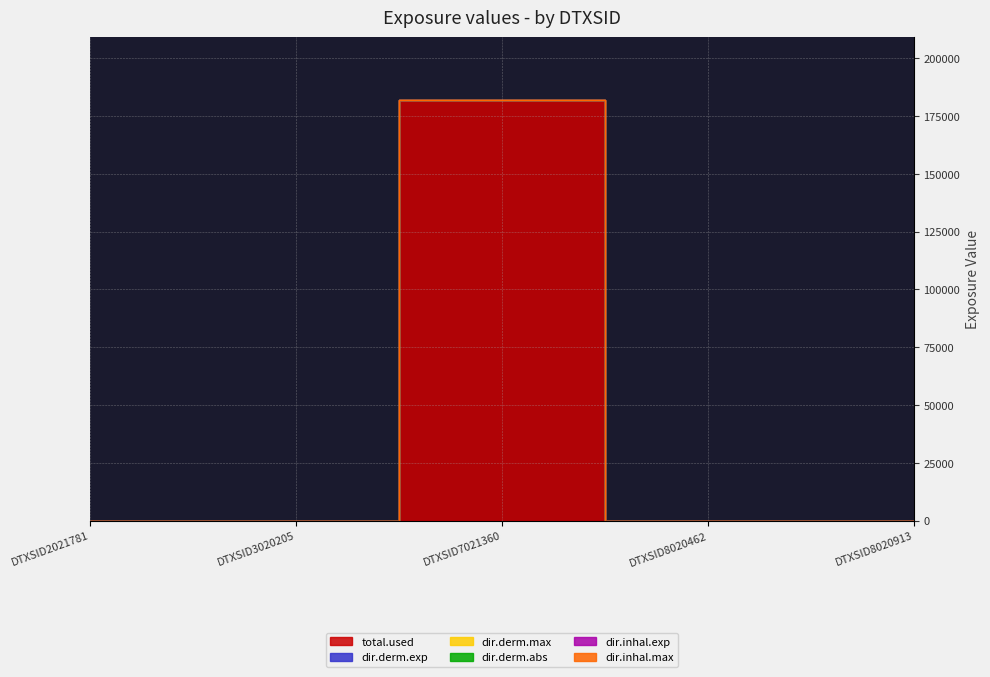

Is the value of total.used at DTXSID8020462 greater than the value of dir.derm.abs at DTXSID8020913?

No